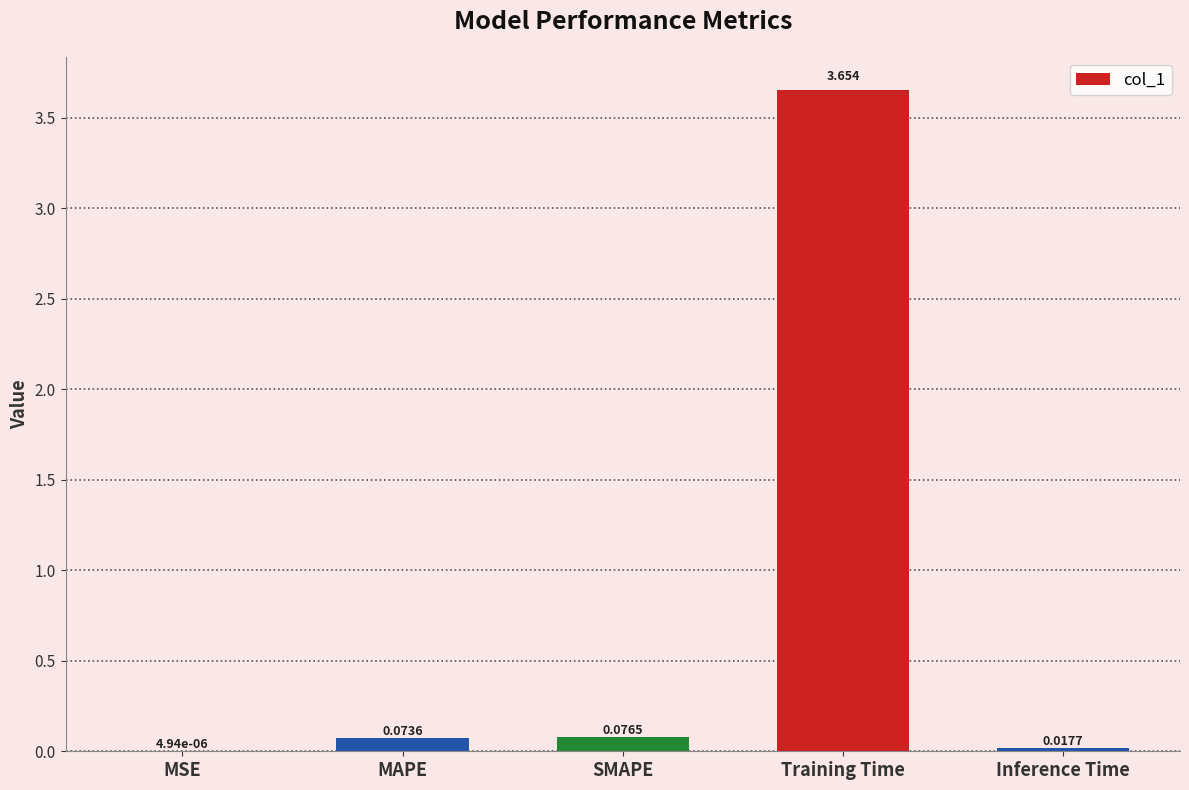

Between MSE and Inference Time, which is larger?

Inference Time